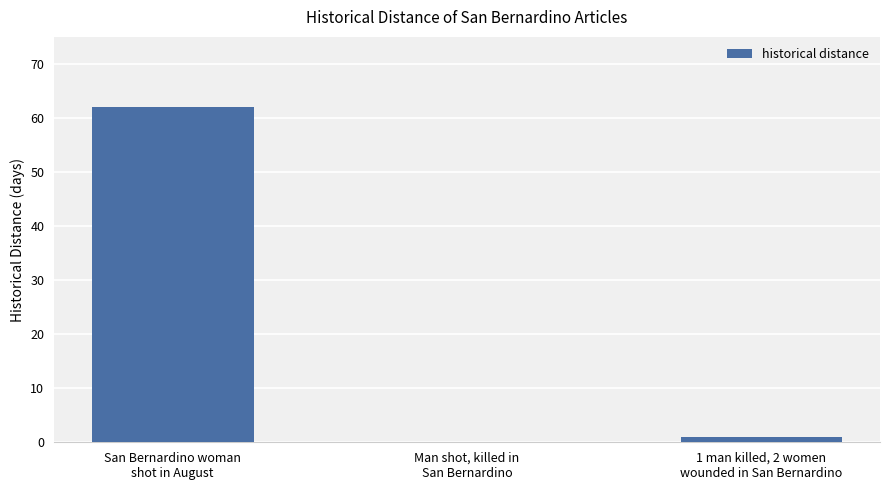

Reading left to right, list all the values displayed in this chart.

San Bernardino woman
shot in August=62	Man shot, killed in
San Bernardino=0	1 man killed, 2 women
wounded in San Bernardino=1